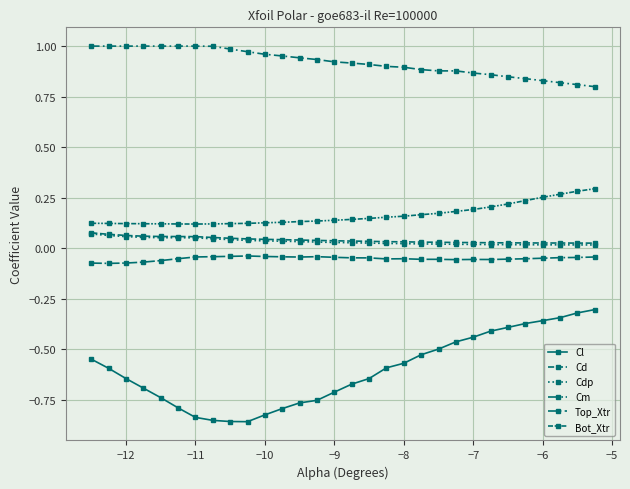

What is the maximum value shown in the chart?

1.0